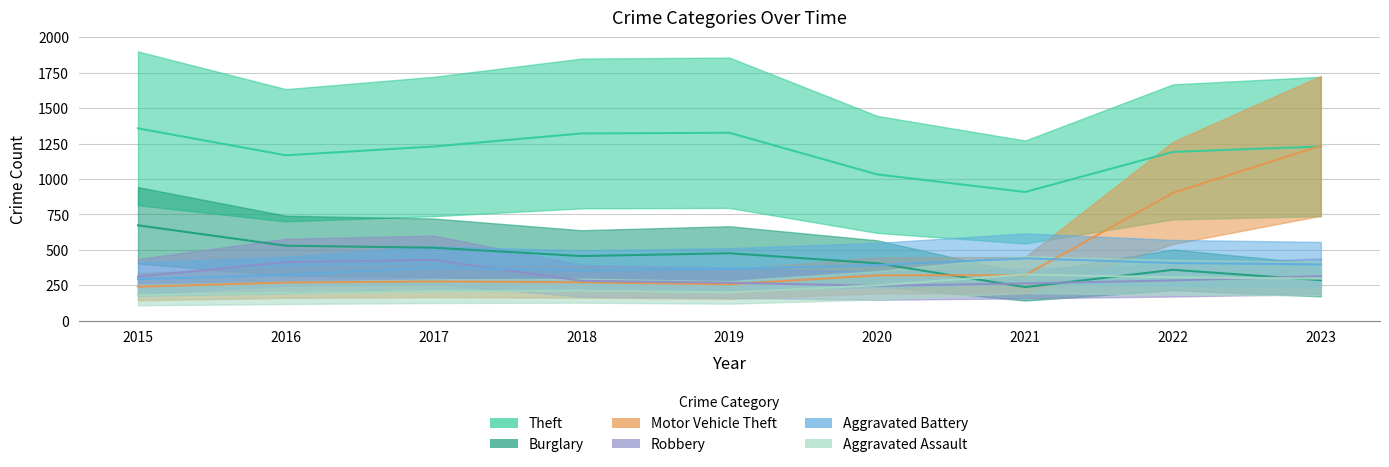

Which series ends up on top after the final intersection of Aggravated Assault and Burglary?

Aggravated Assault